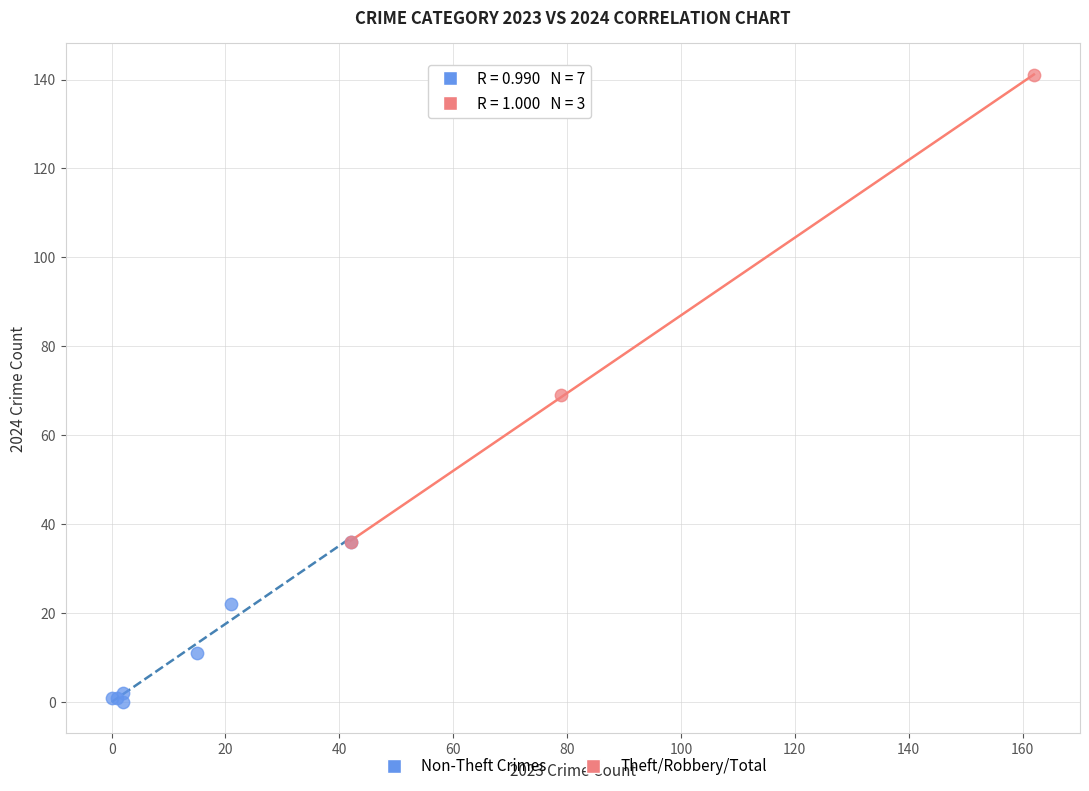

Which series reaches the maximum Y coordinate?

Theft/Robbery/Total